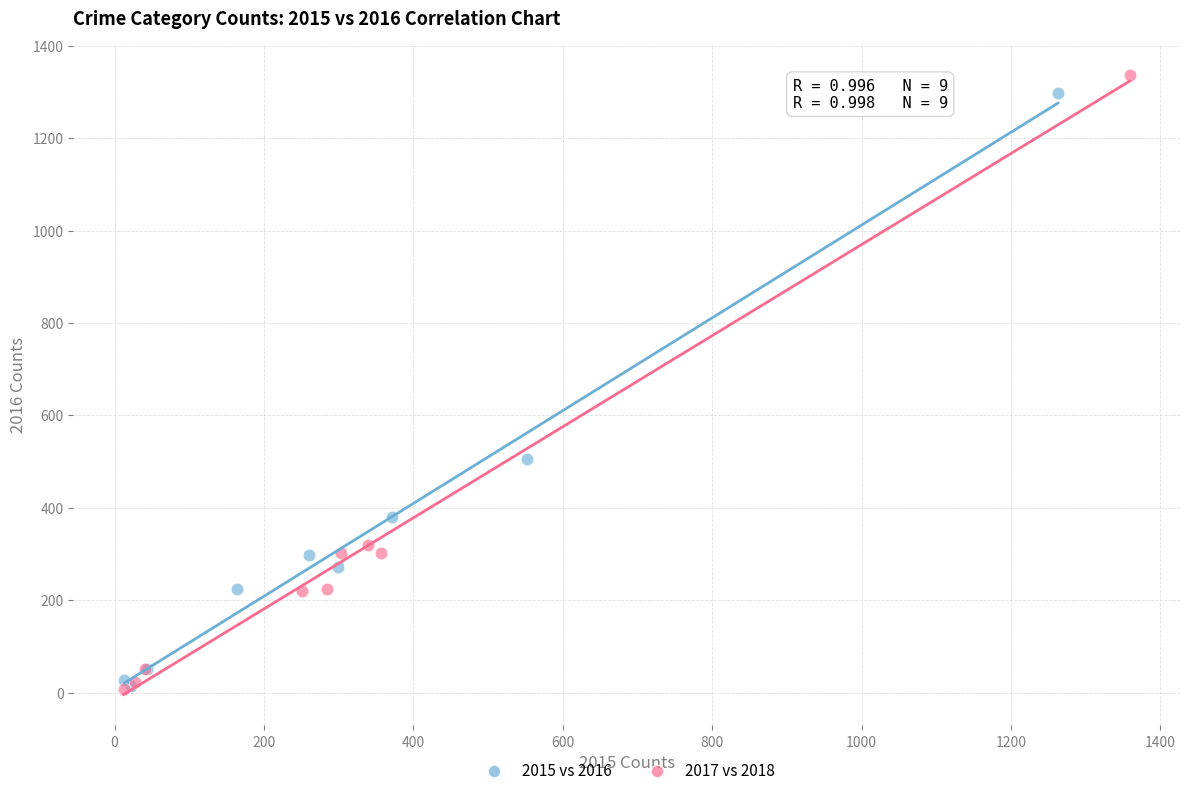

What are all the series names shown in the legend?

2015 vs 2016, 2017 vs 2018